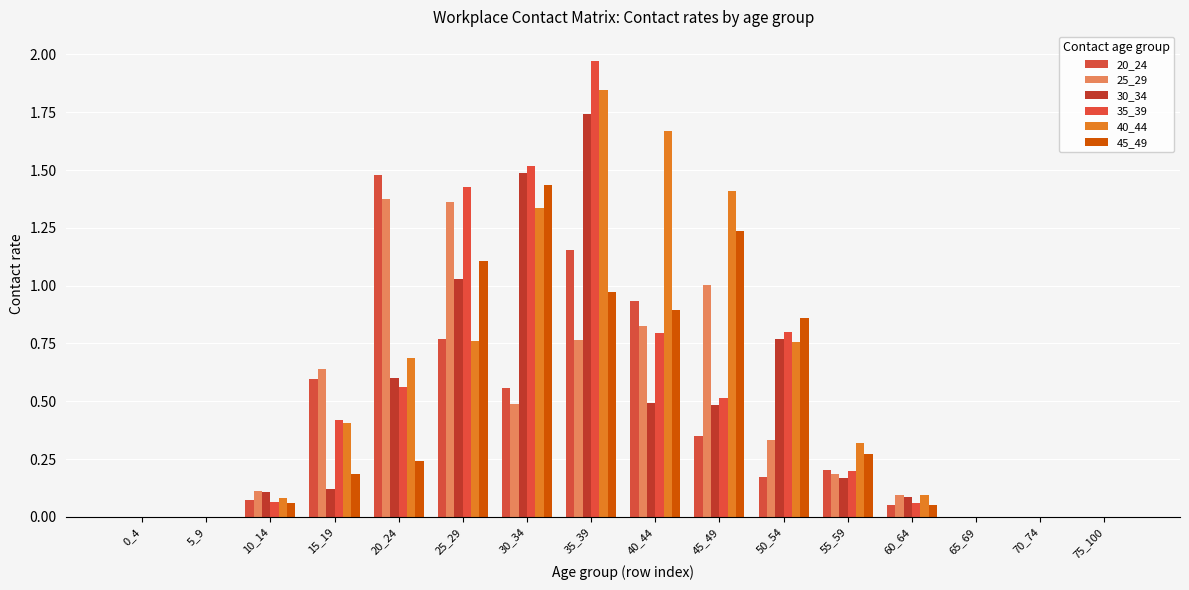

What is the difference between the maximum and minimum values in the 30_34 series?

1.7